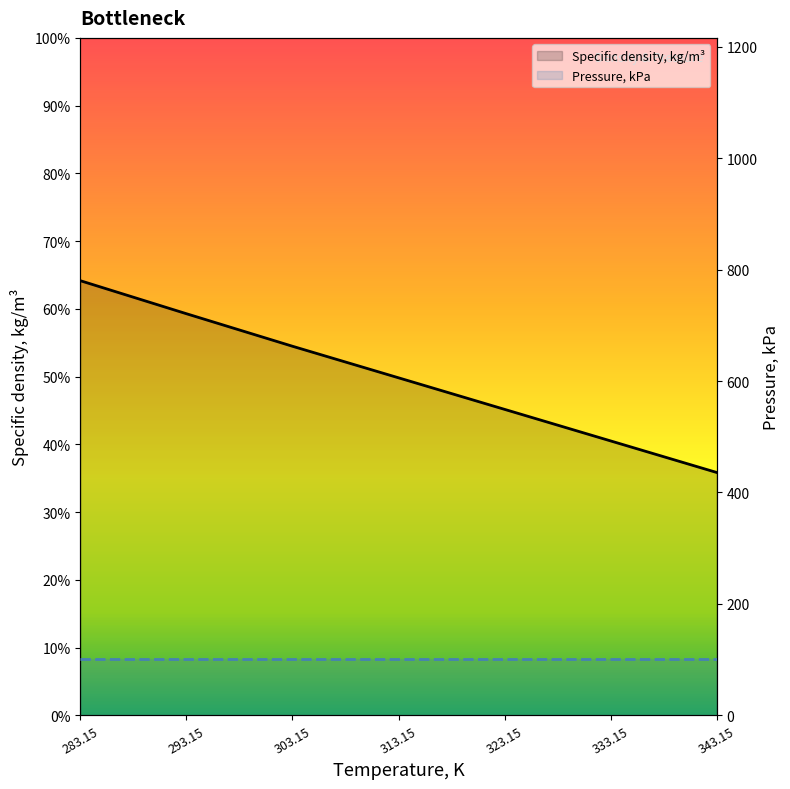

True or false: there are more than 1 points higher than both neighbors.

False